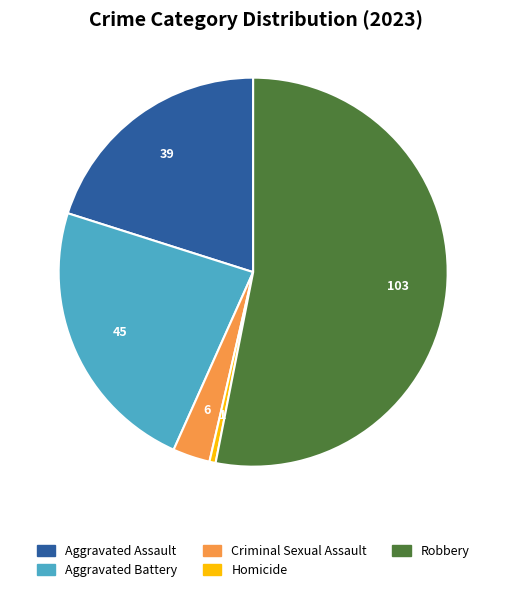

How many segments does this pie chart have?

5